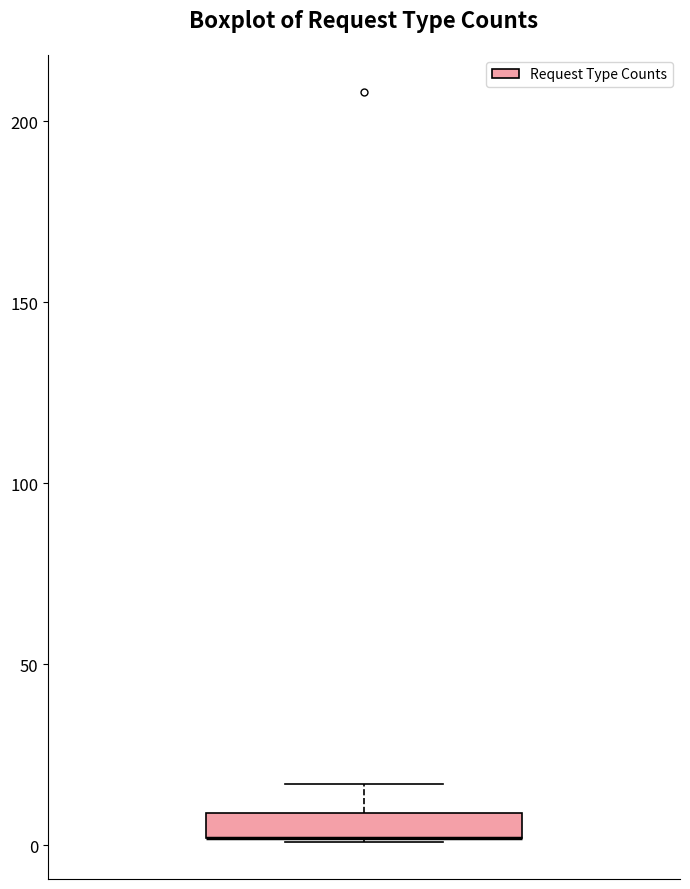

Where is the lower edge of the box on the y-axis? The values are not printed on the chart, so give them approximately, as read against the axis.

0